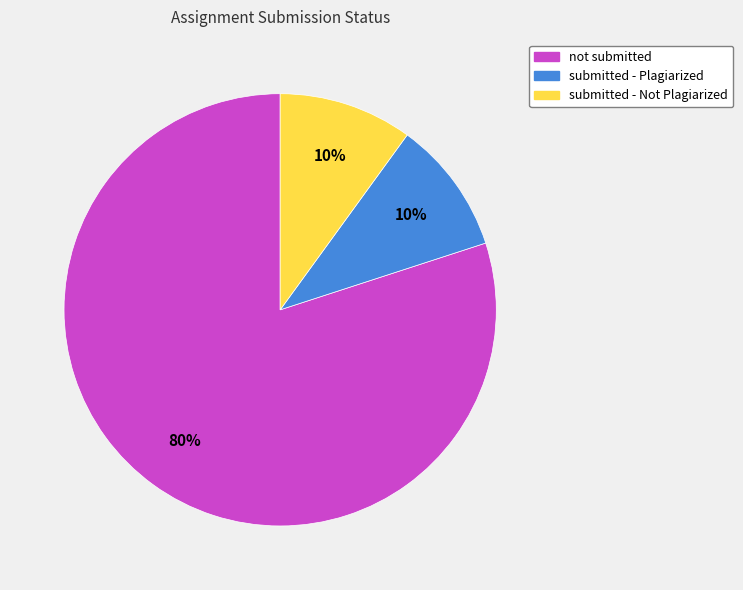

To the nearest percent, what portion does submitted - Plagiarized represent?

10%